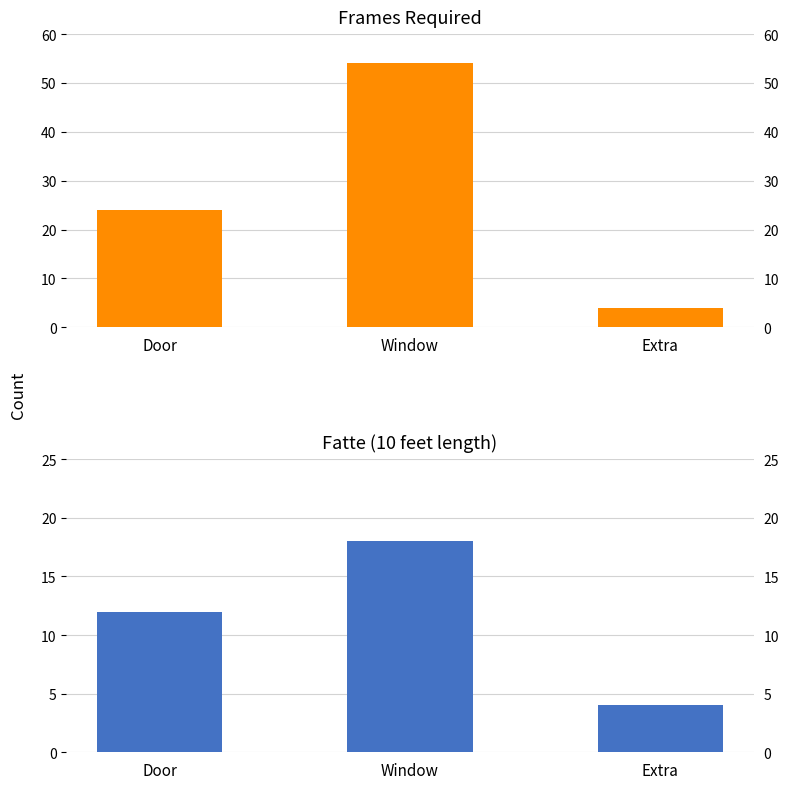

Which category has the lowest value in the Fatte (10 feet length) series?

Extra